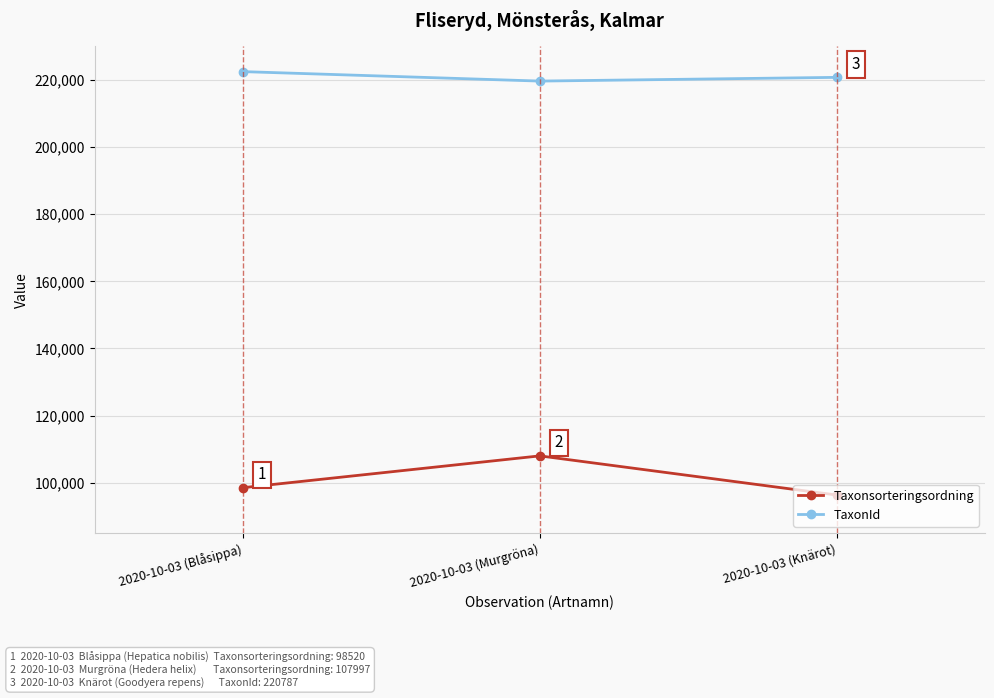

What is the difference between the highest and lowest values at 2020-10-03 (Knärot)?

124453